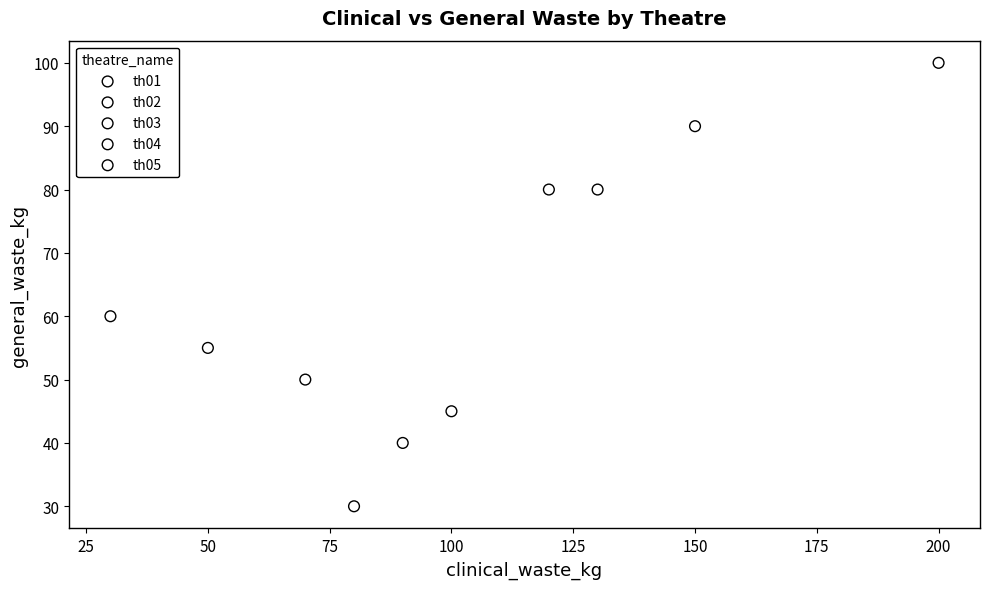

What are all the series names shown in the legend?

th01, th02, th03, th04, th05